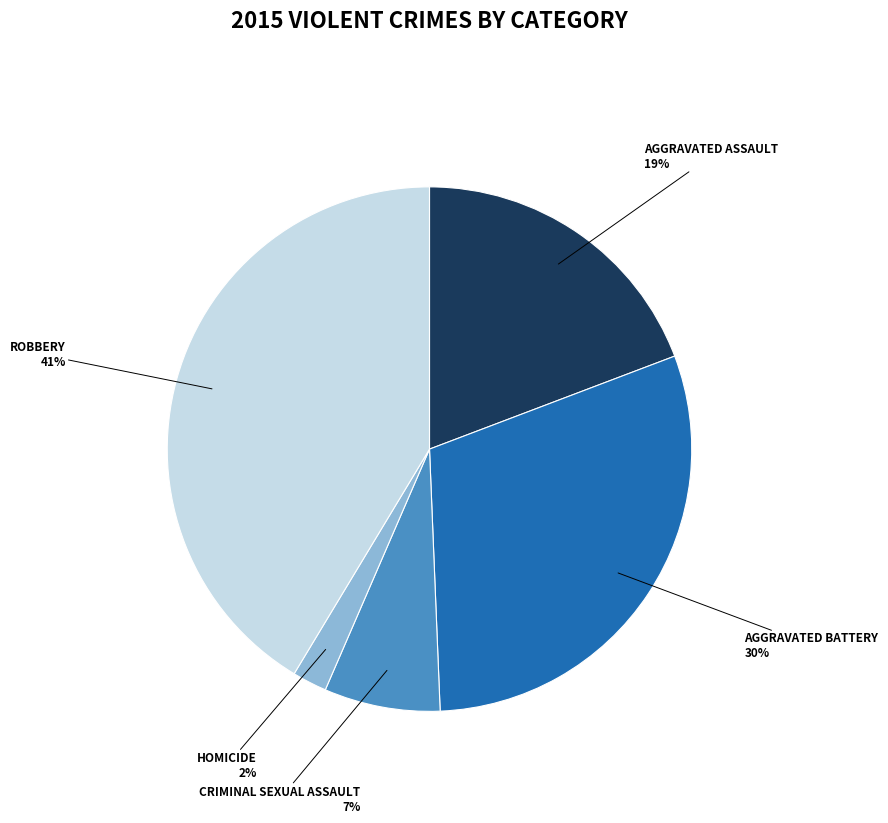

Is there a majority slice in this chart?

No